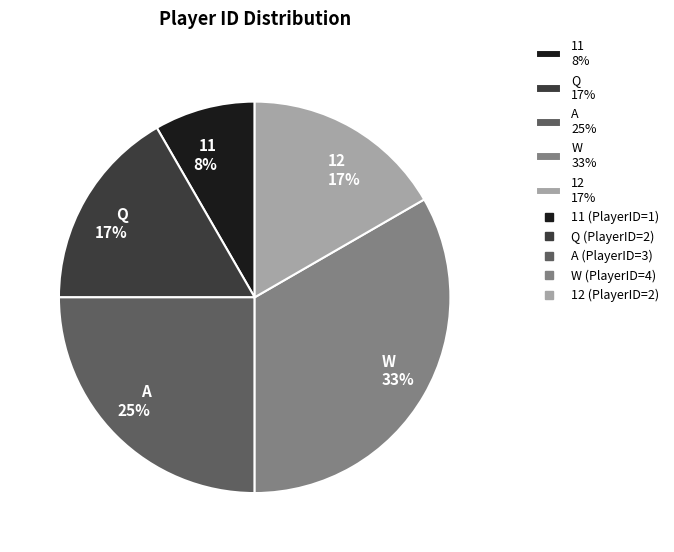

Is it true that W 33% is 33% of the pie?

True